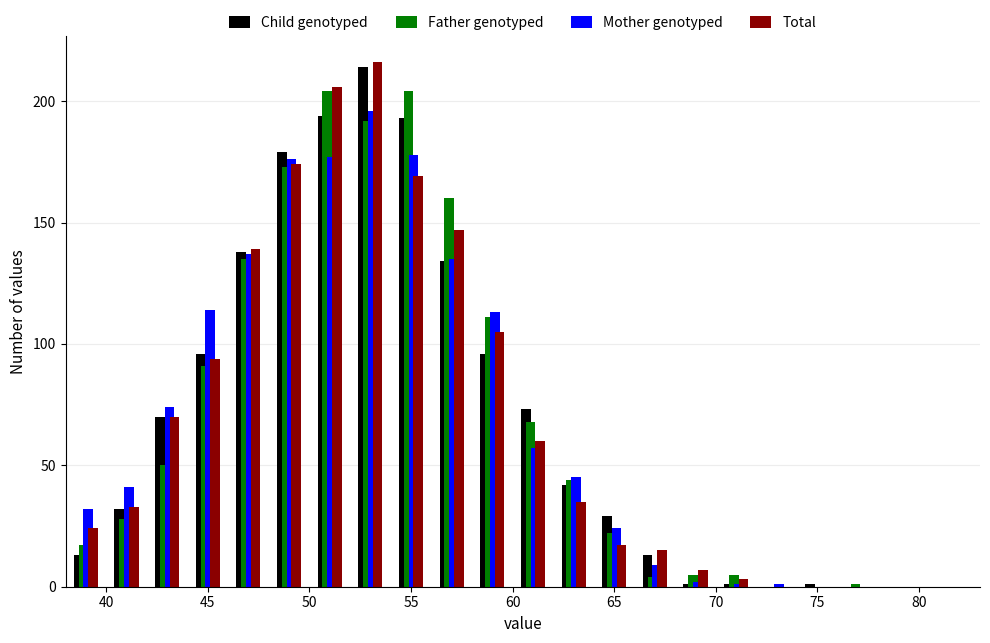

In the Mother genotyped series, which range on the x-axis has the tallest bar?

52 to 54